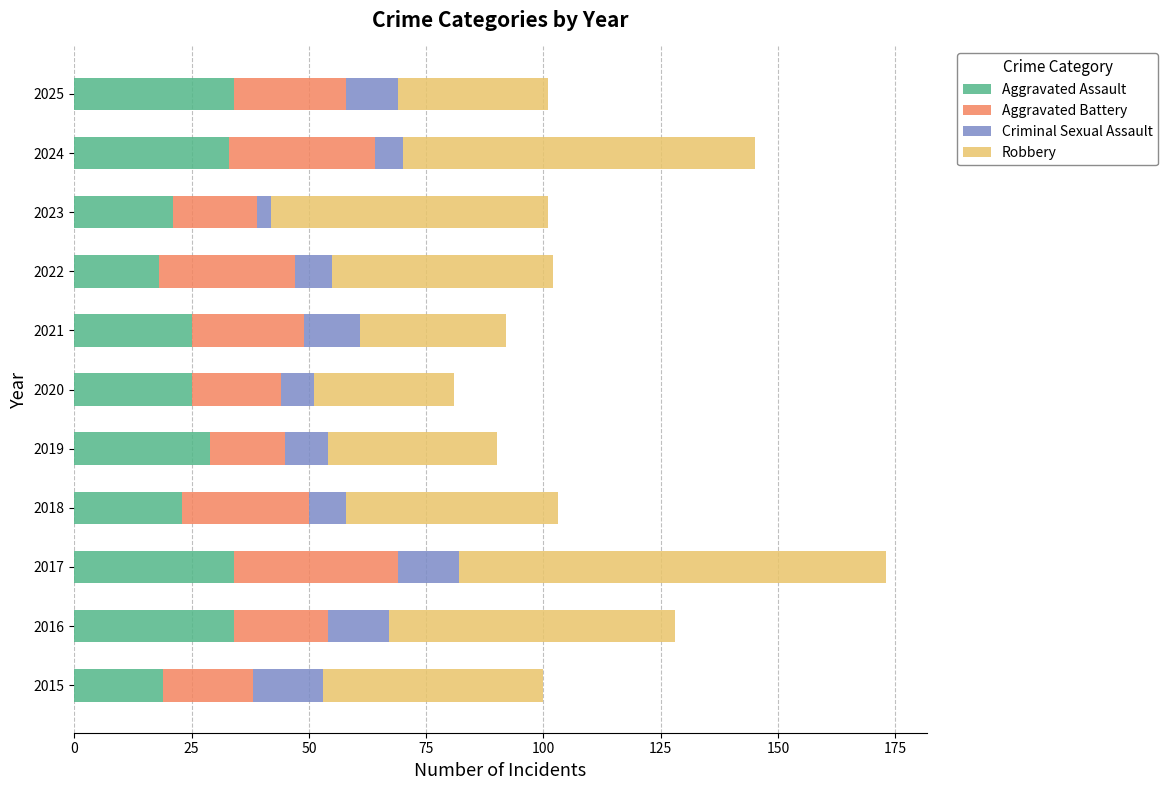

What value does the Aggravated Assault series have at 2019?

29